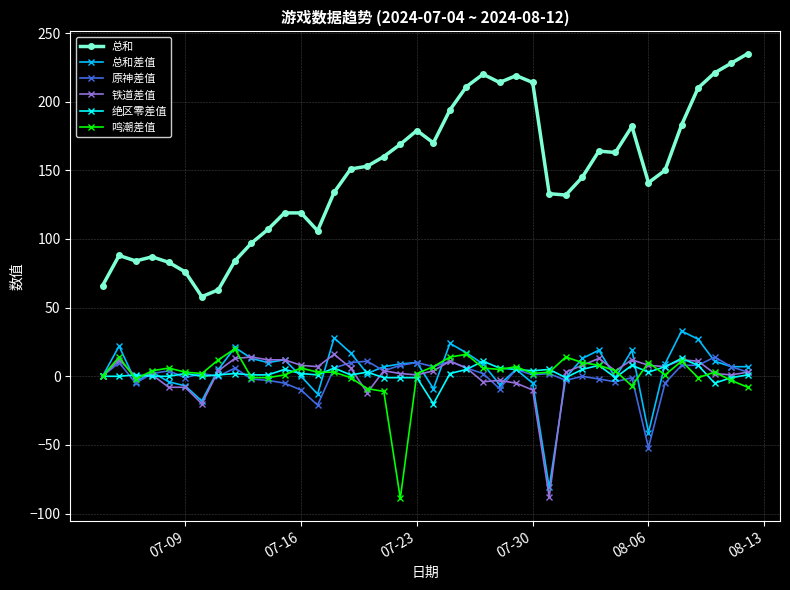

Which series has the largest total across all categories?

总和